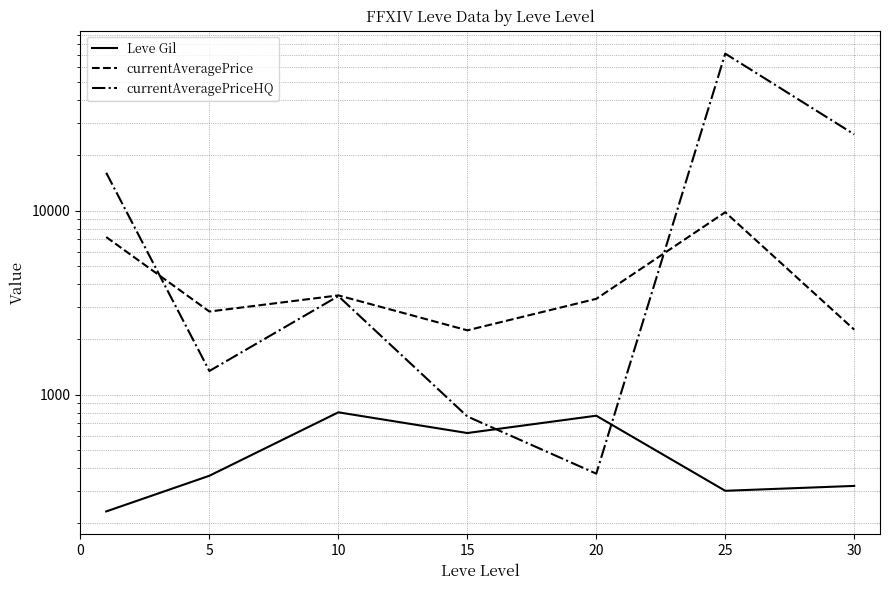

What is the spread (max minus min) of values at 20?

2949.5